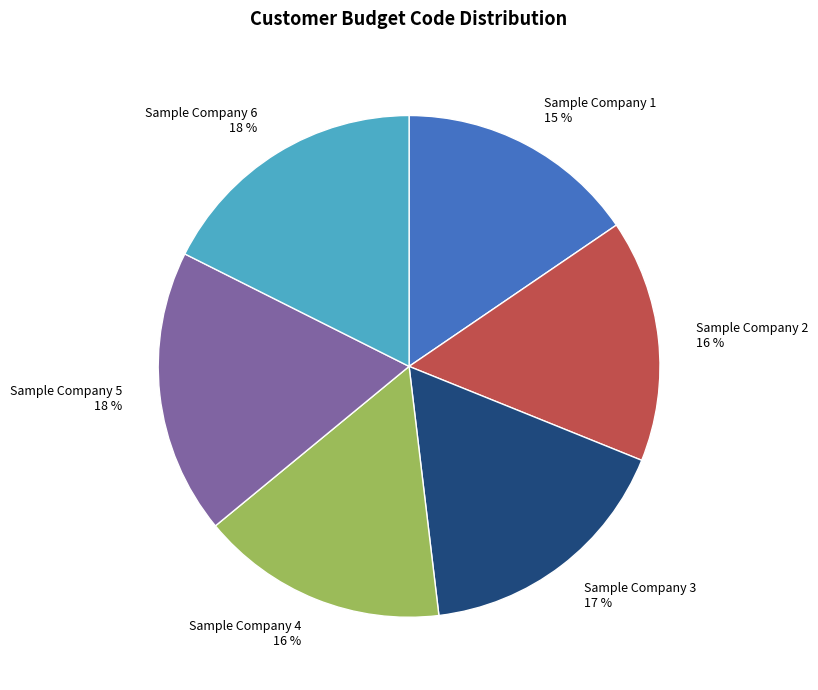

To the nearest percent, what is the combined percentage of Sample Company 4 and Sample Company 2?

32%